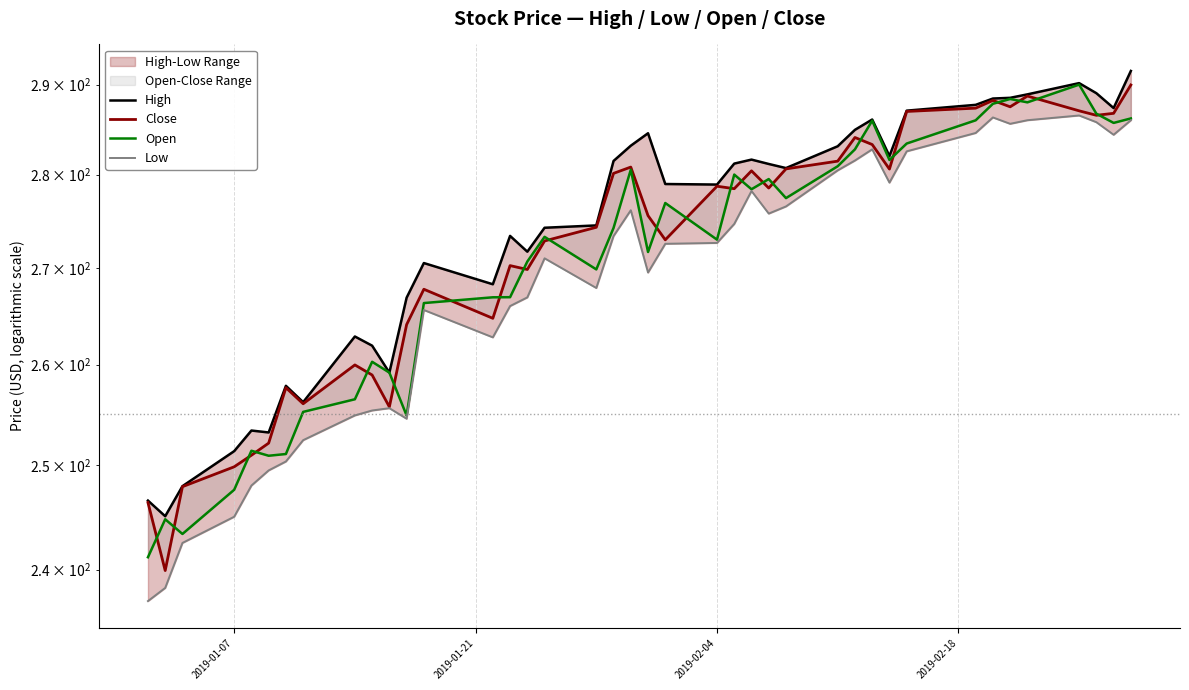

What is the difference between the maximum and minimum values in the Open series?

48.8